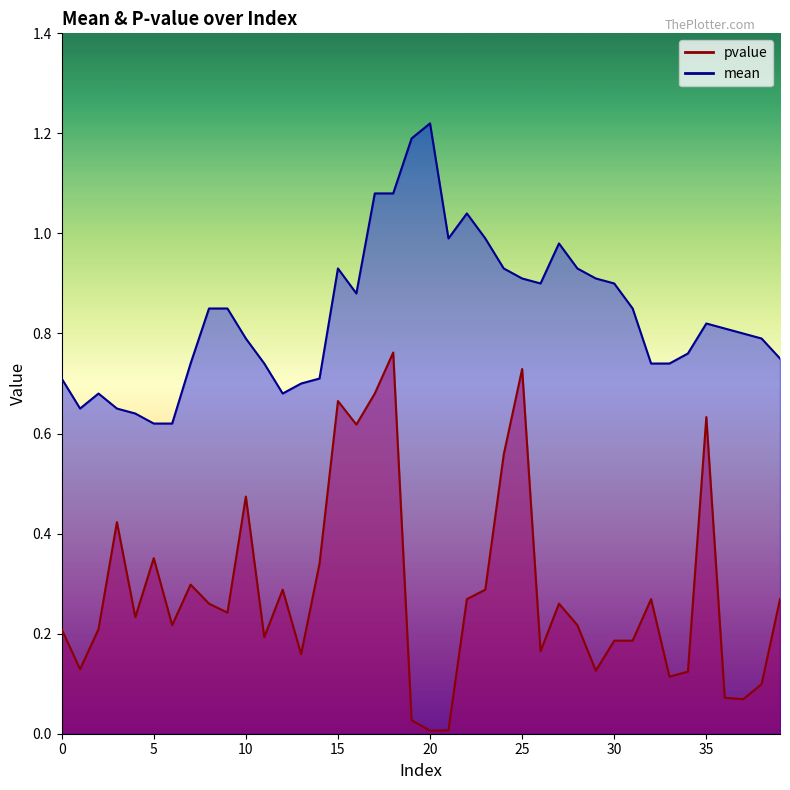

Rank the series by their average value, from highest to lowest.

mean, pvalue